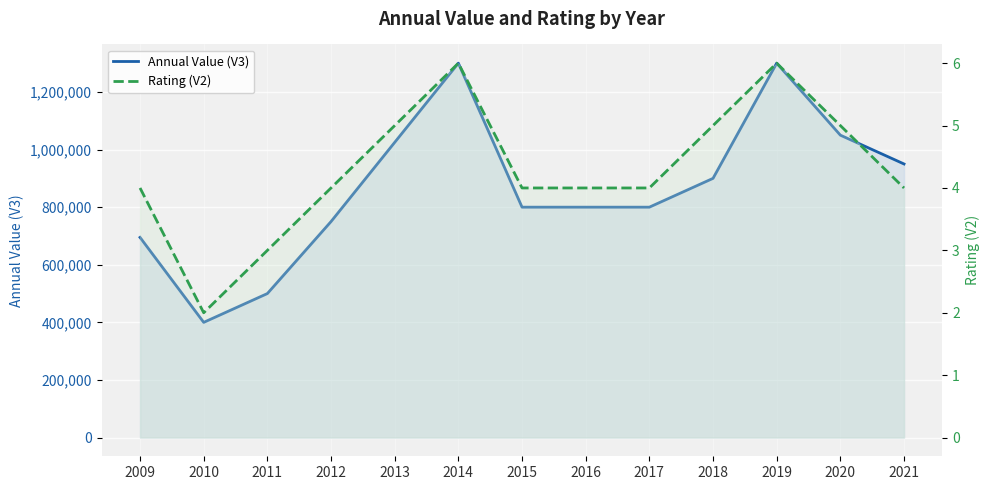

Reading left to right, transcribe all the data shown in this chart.

Annual Value (V3): 695000	400000	500000	750000	1025000	1300000	800000	800000	800000	900000	1300000	1050000	950000
Rating (V2): 4	2	3	4	5	6	4	4	4	5	6	5	4